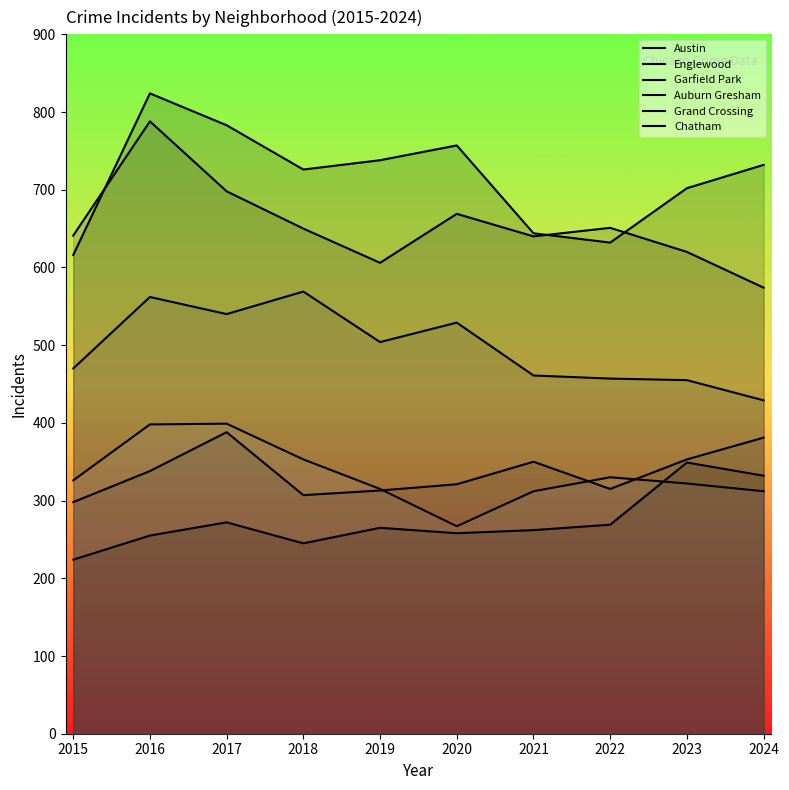

The value of Chatham at 2016 is 255. True or false?

True